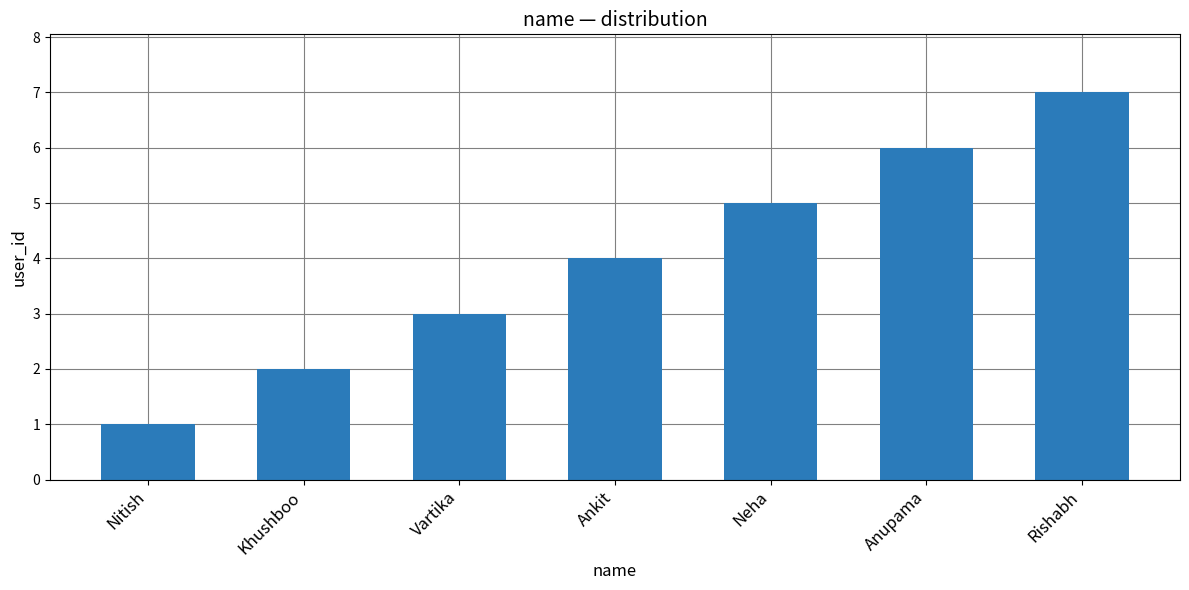

What is the label of the 4th bar from the left?

Ankit